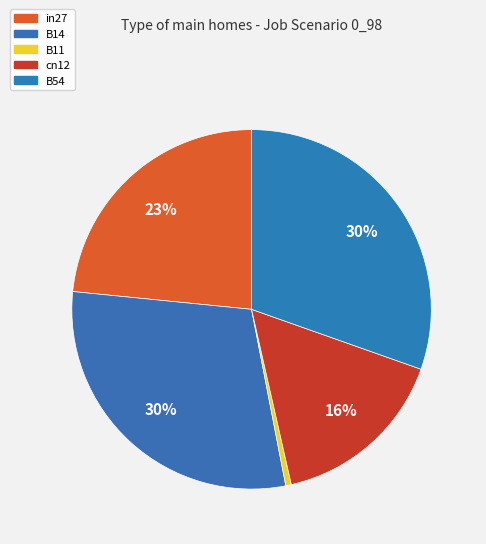

Which has a higher value, cn12 or in27?

in27